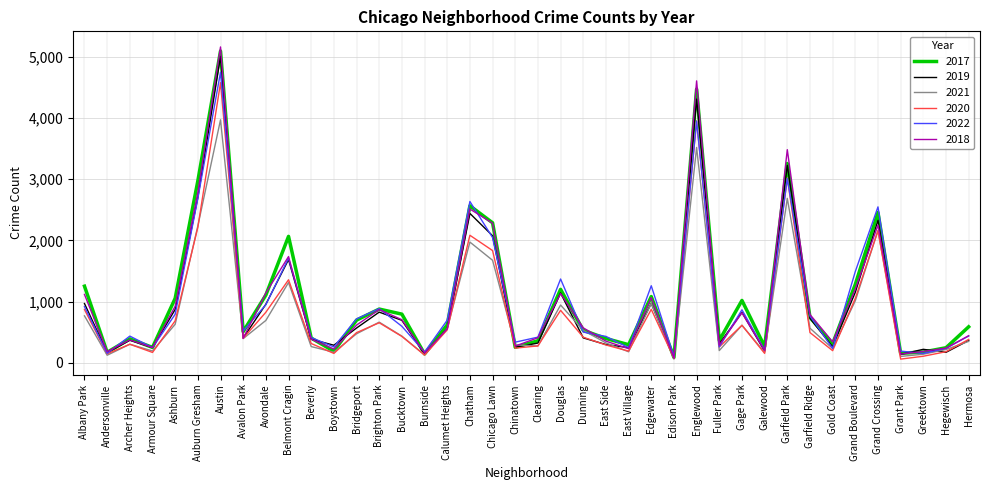

Which series has the widest spread of values?

2018